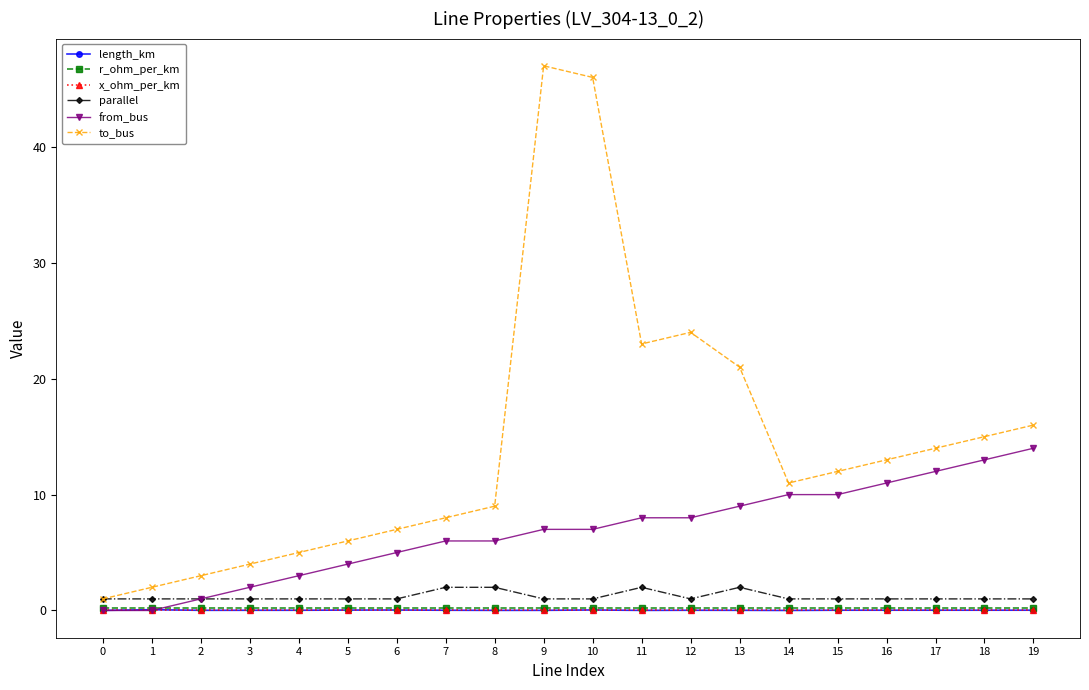

True or false: length_km and parallel cross at least once.

False